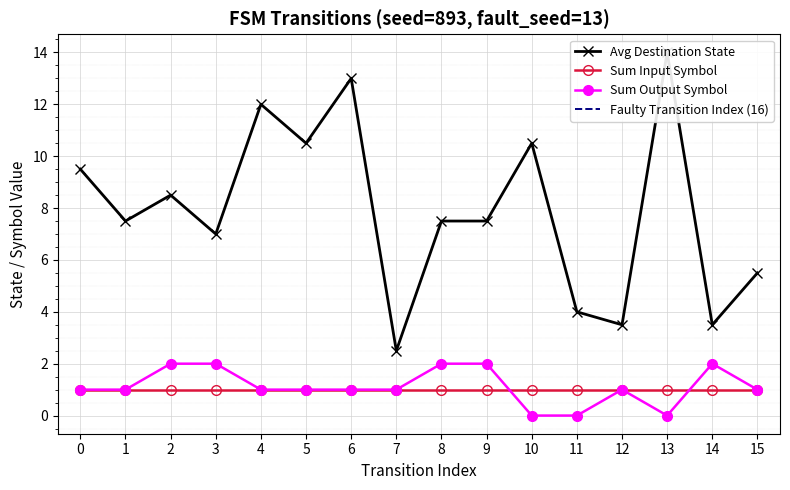

Is it true that Sum Input Symbol equals 0 at 6?

False